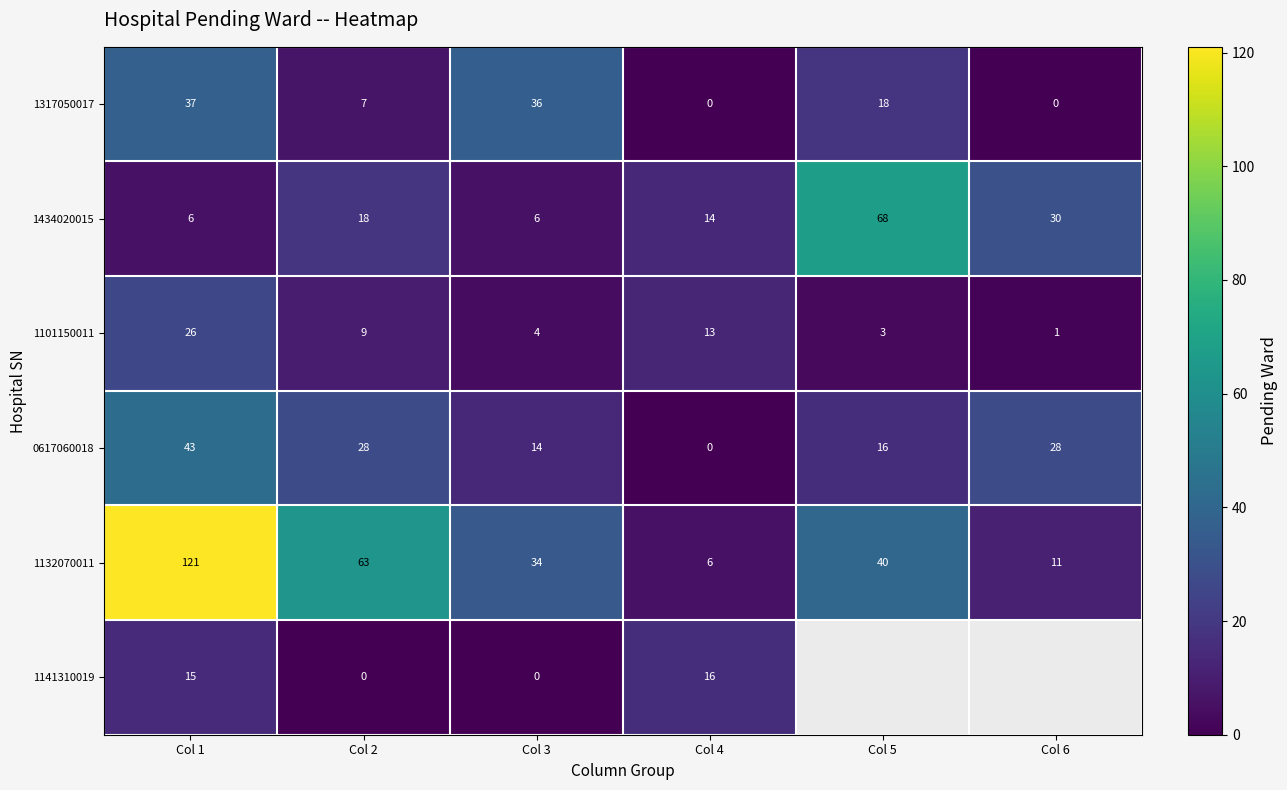

At which label does 1132070011 first exceed 40?

Col 1